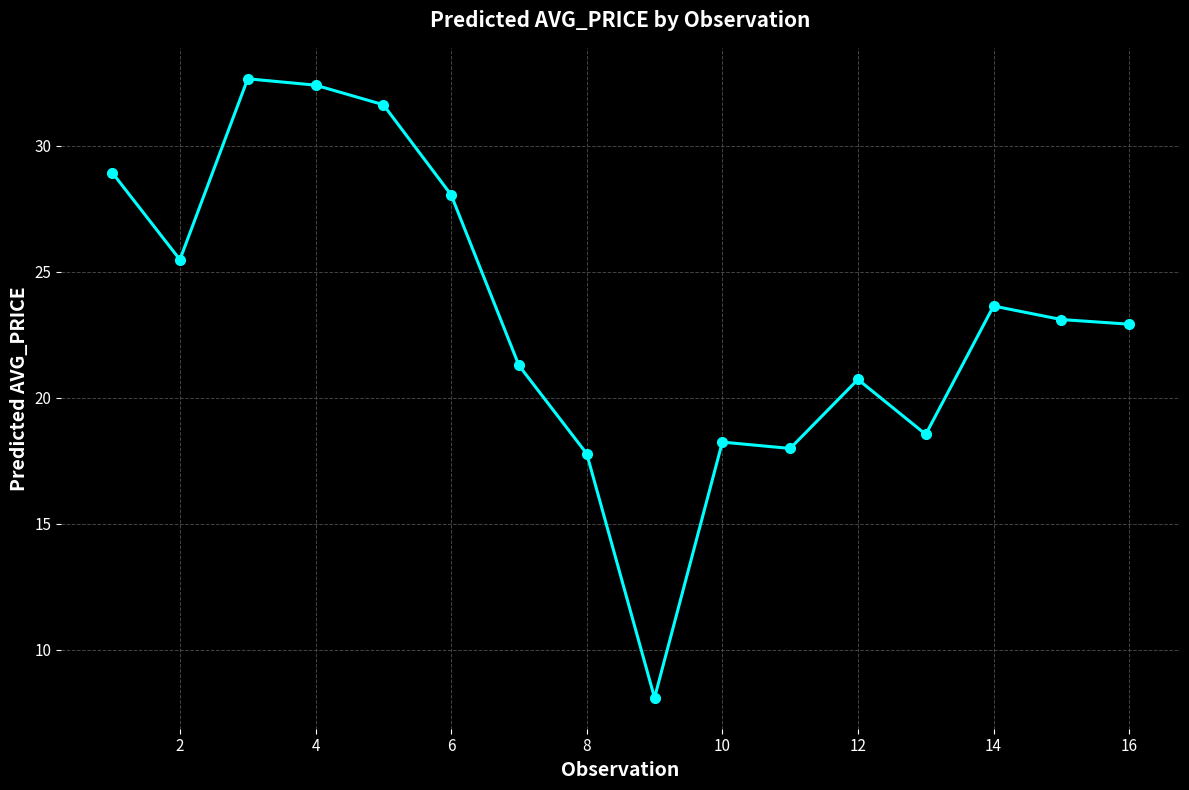

What is the difference between the maximum and second lowest values?

14.9